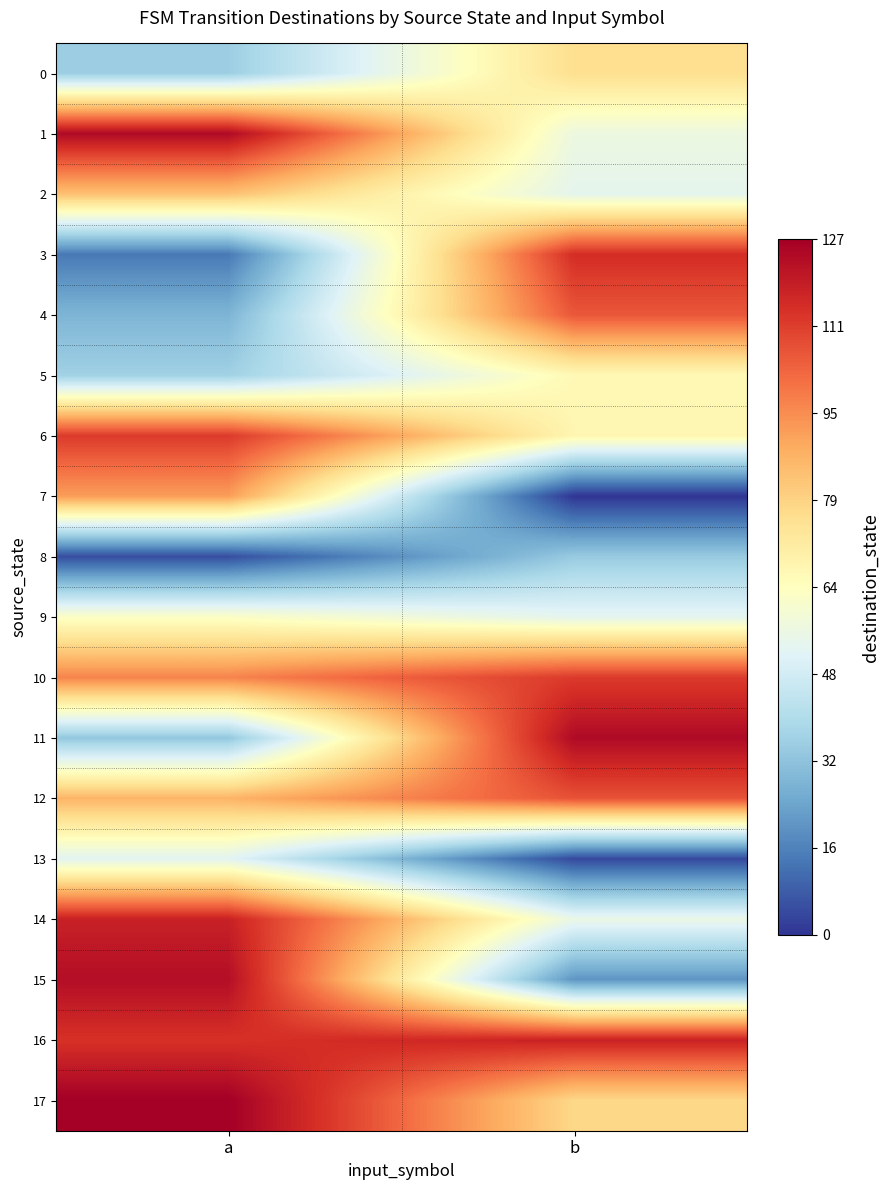

Which has a higher value, b or a?

b